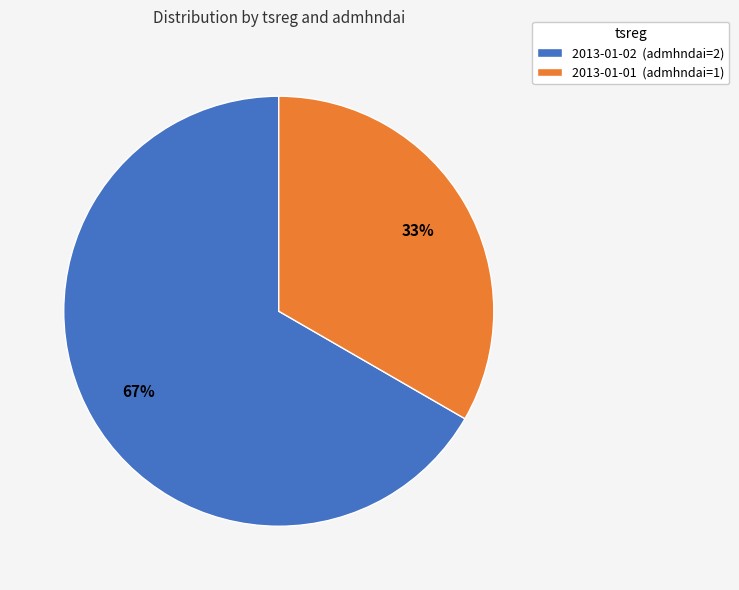

How many segments does this pie chart have?

2